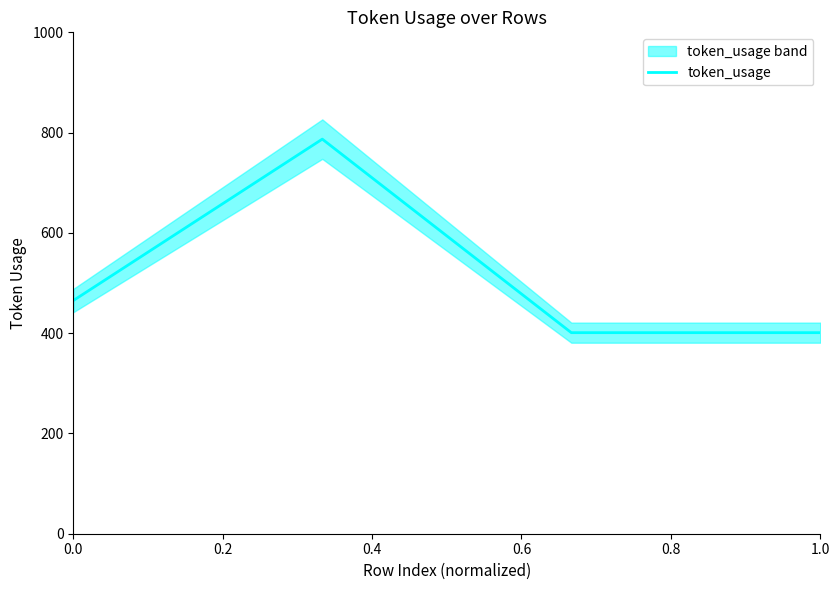

True or false: token_usage has a value of 661 at 0.0.

False